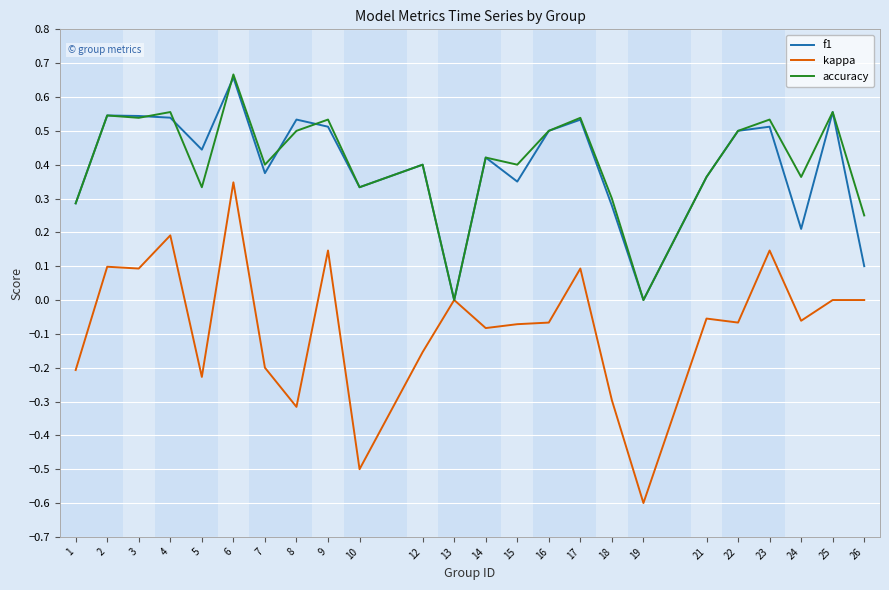

Is it true that kappa equals -0.3 at 25?

False